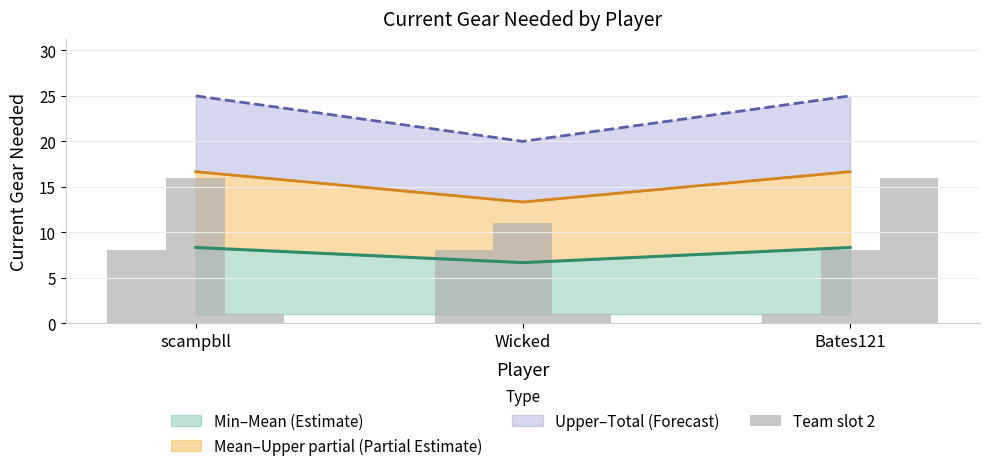

At which label does Min–Mean (Estimate) first exceed 8?

scampbll